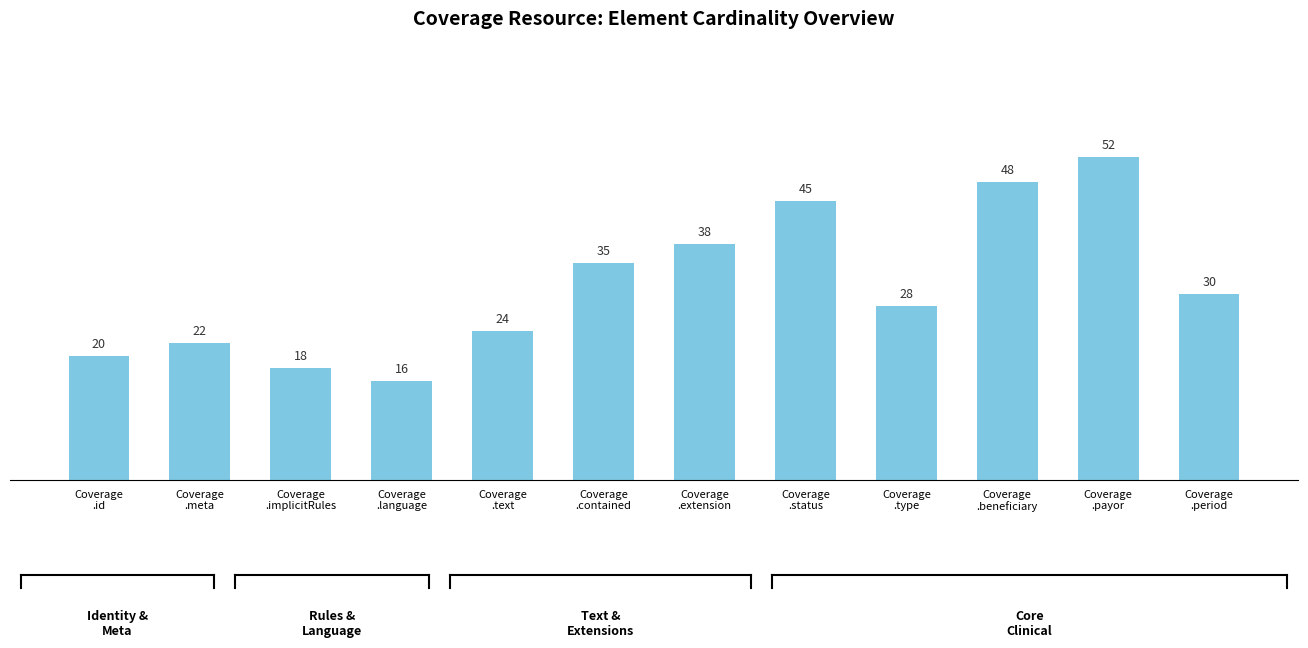

What is the label of the 1st bar from the right?

Coverage
.period